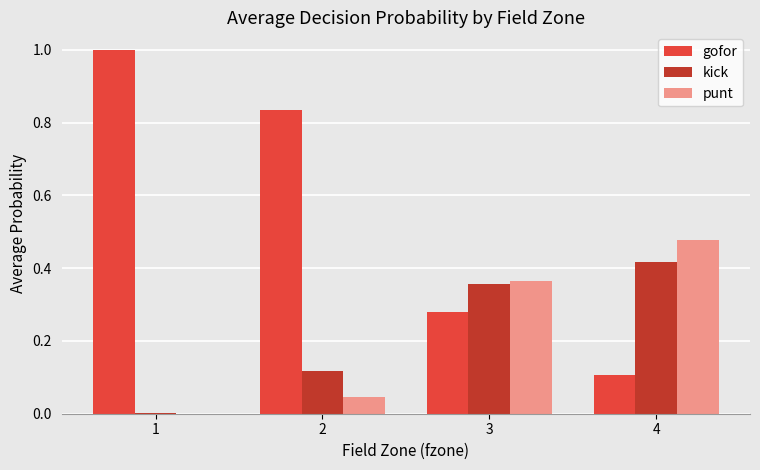

Between 1 and 3, which series saw the biggest shift?

gofor